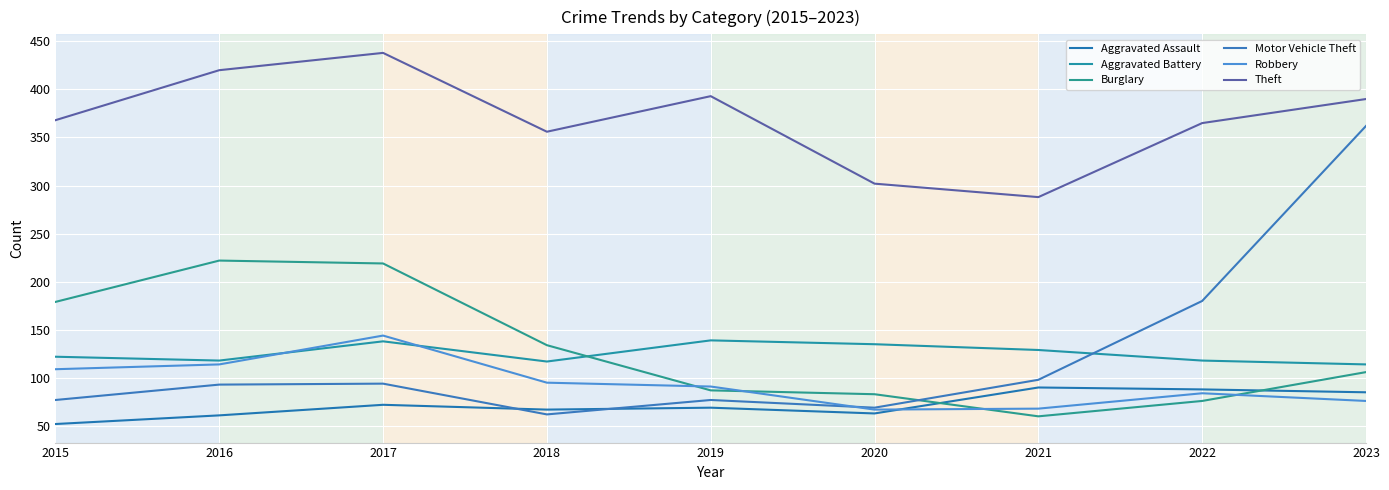

At 2020, list the series in order from smallest to largest.

Aggravated Assault, Robbery, Motor Vehicle Theft, Burglary, Aggravated Battery, Theft